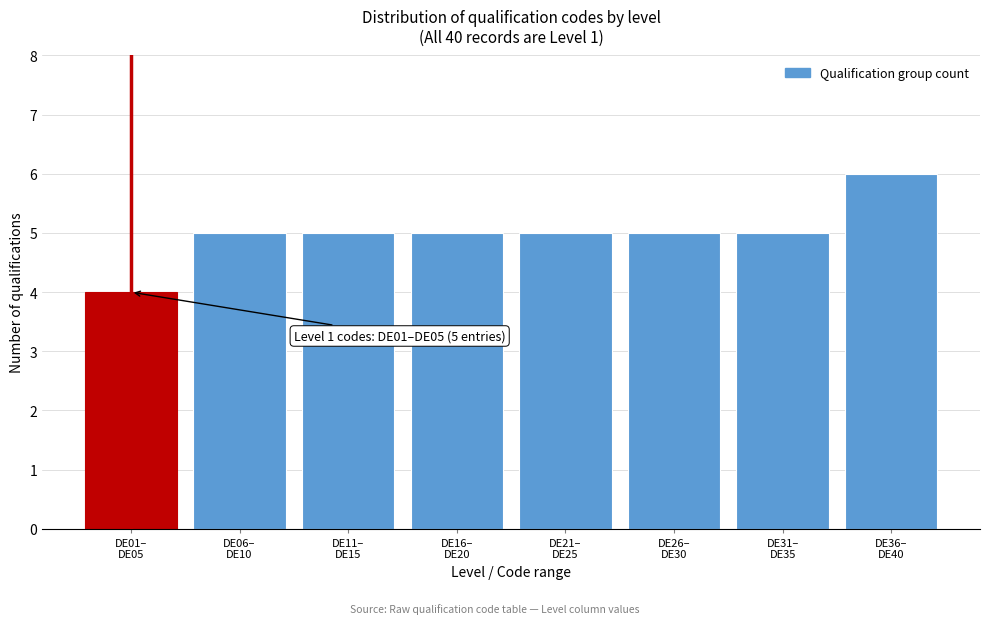

Reading left to right, extract all data points from this chart.

4	5	5	5	5	5	5	6